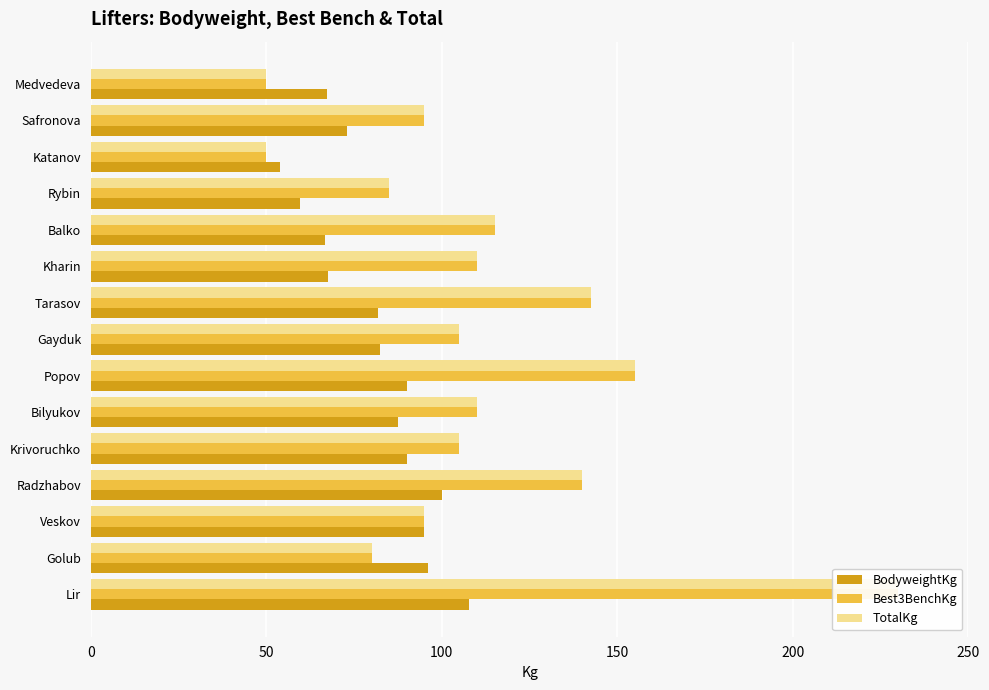

Rank the series by their maximum value, from highest to lowest.

Best3BenchKg, TotalKg, BodyweightKg